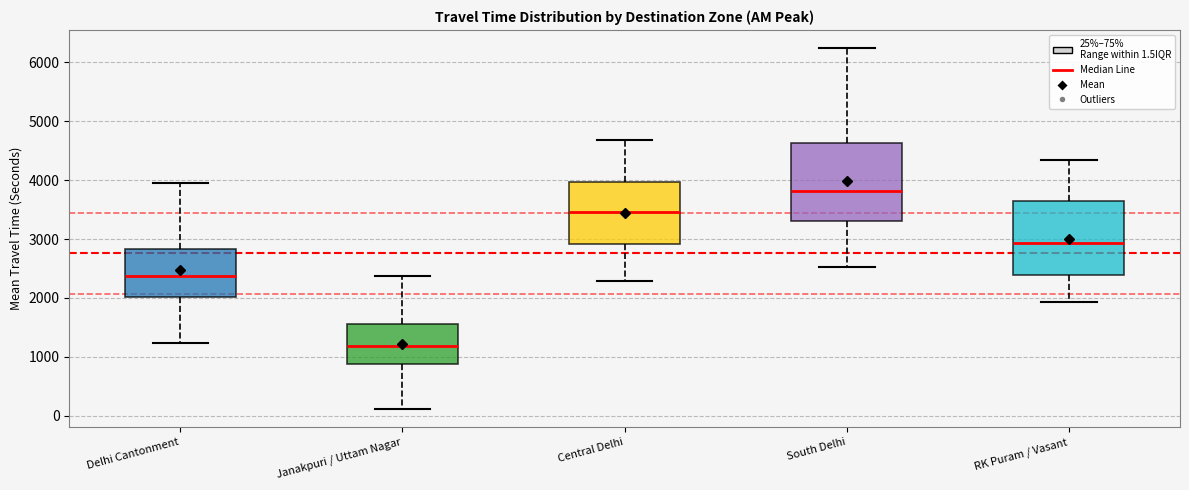

Reading left to right, transcribe this box plot: for each box, give where its median line is, the range the box spans, and where its two whiskers end, as read against the y-axis. The values are not printed on the chart, so give them approximately, as read against the axis.

Delhi Cantonment: median 2400, box 2000 to 2800, whiskers 1200 to 4000
Janakpuri / Uttam Nagar: median 1200, box 900 to 1500, whiskers 100 to 2400
Central Delhi: median 3500, box 2900 to 4000, whiskers 2300 to 4700
South Delhi: median 3800, box 3300 to 4600, whiskers 2500 to 6200
RK Puram / Vasant: median 2900, box 2400 to 3600, whiskers 1900 to 4300